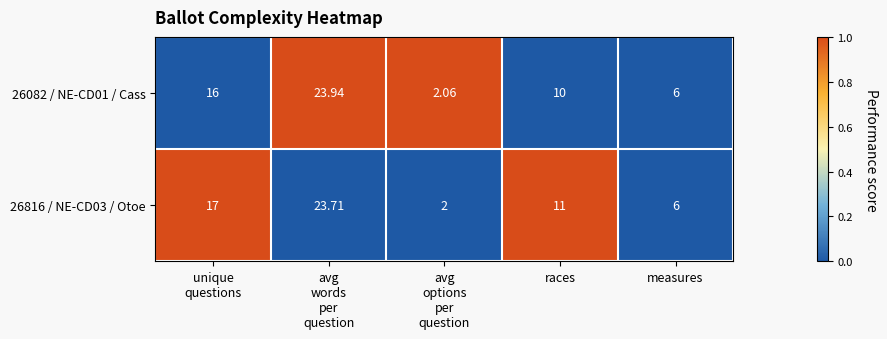

At unique
questions, list the series in order from smallest to largest.

26082 / NE-CD01 / Cass, 26816 / NE-CD03 / Otoe